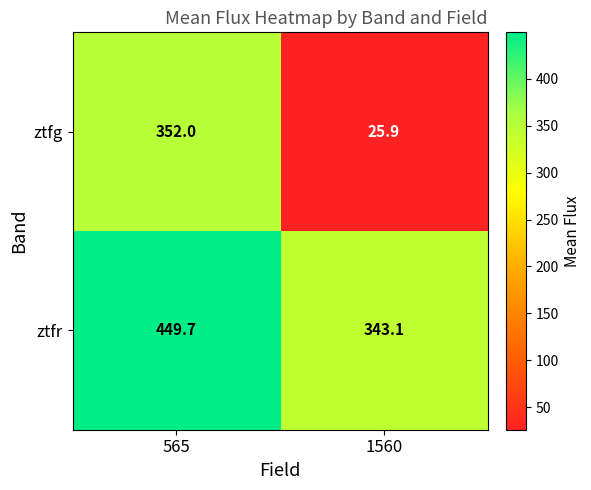

True or false: ztfr has a value of 343.1 at 1560.

True